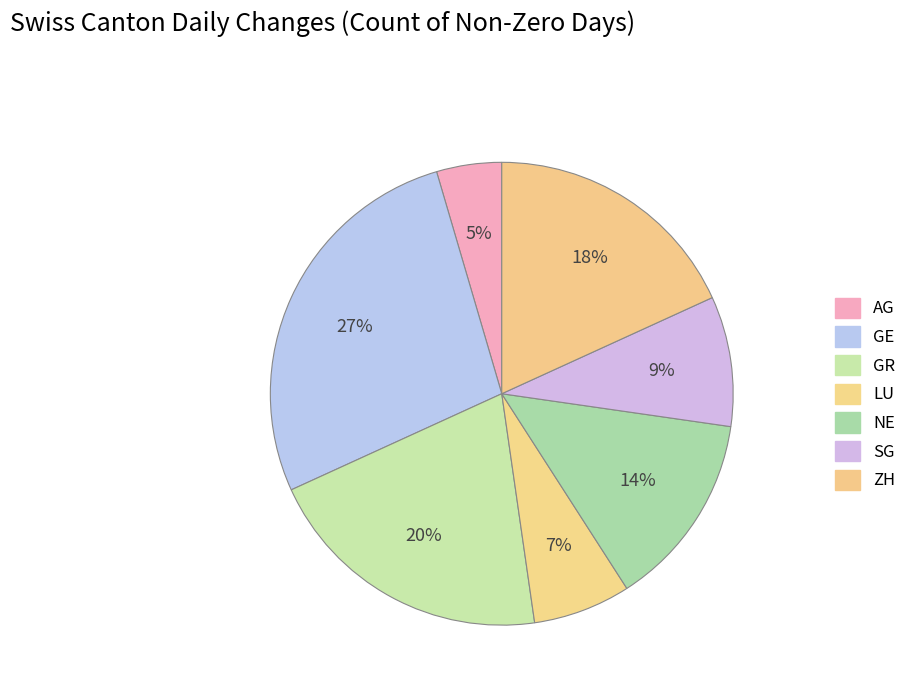

How many segments does this pie chart have?

7